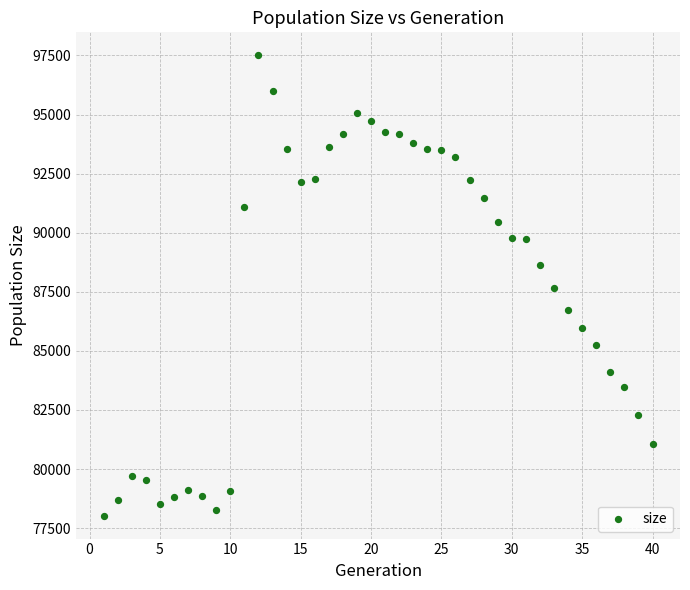

What is the range of Y values (max minus min)?

19471